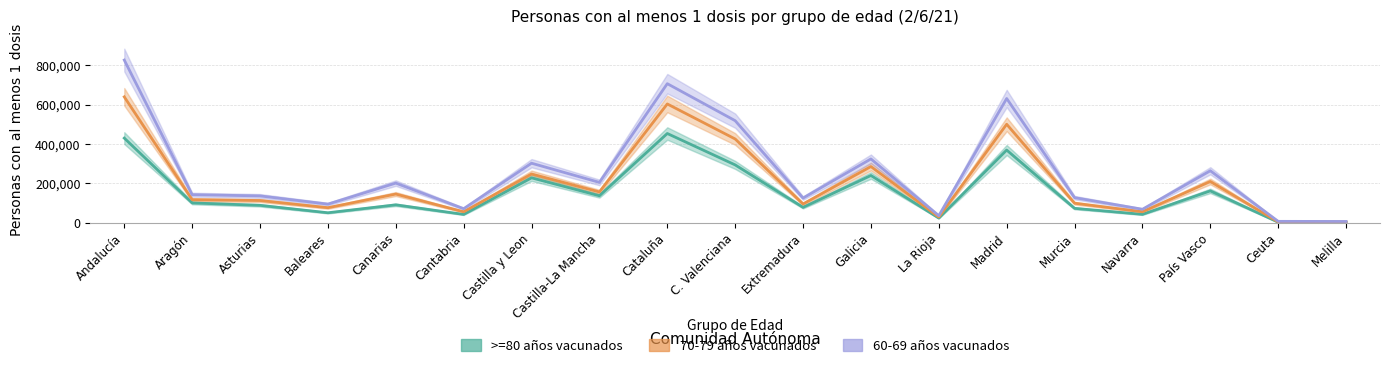

Where is the first local minimum for 60-69 años vacunados?

Baleares